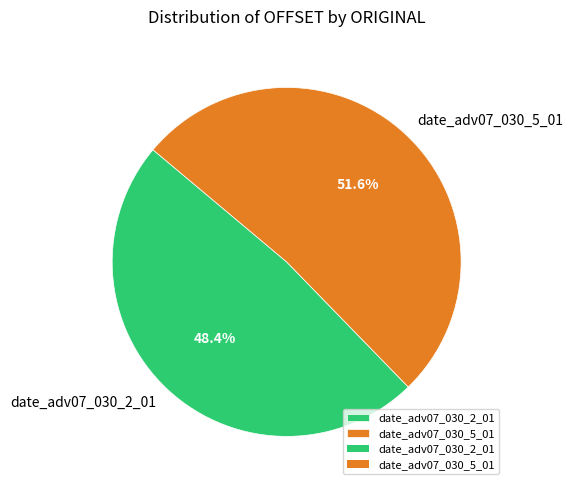

What is the total percentage of date_adv07_030_2_01 and date_adv07_030_5_01?

100.0%